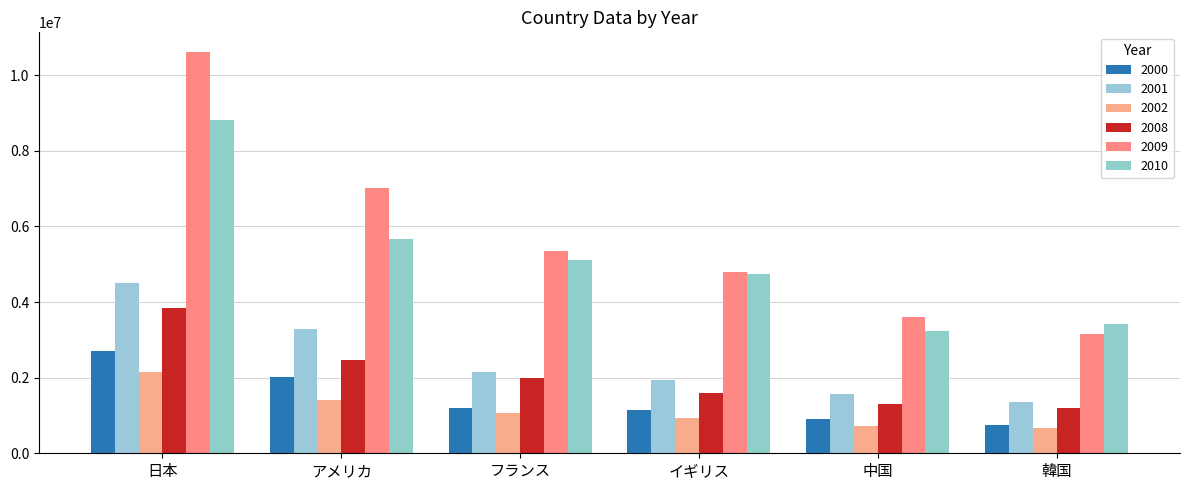

Rank the series at アメリカ from lowest to highest value.

2002, 2000, 2008, 2001, 2010, 2009